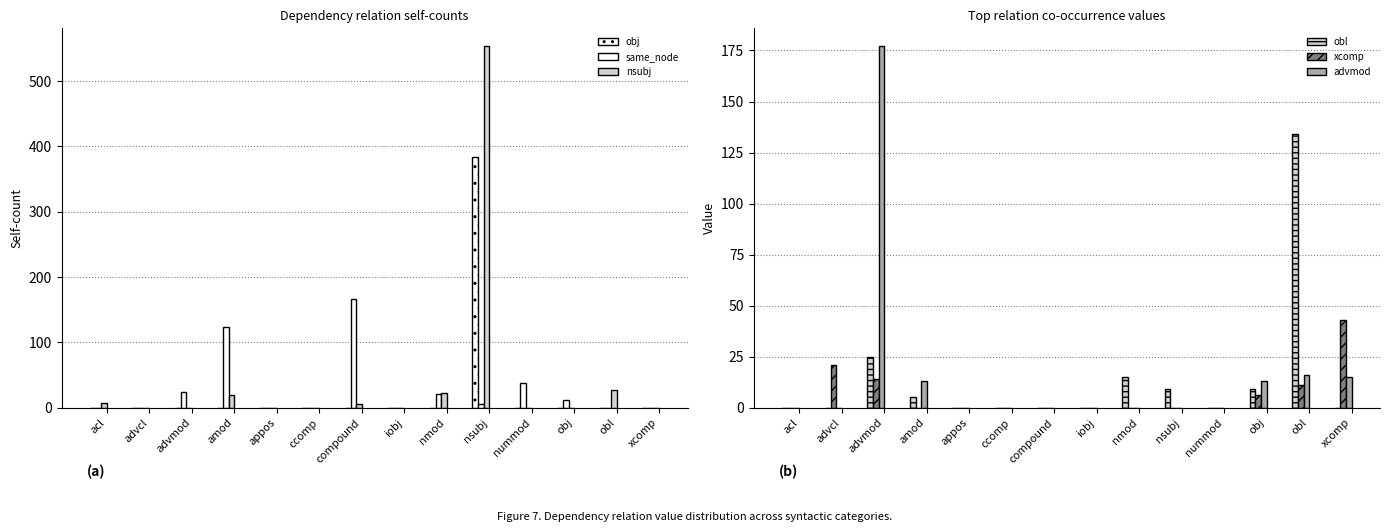

Between iobj and nummod, which is larger?

iobj